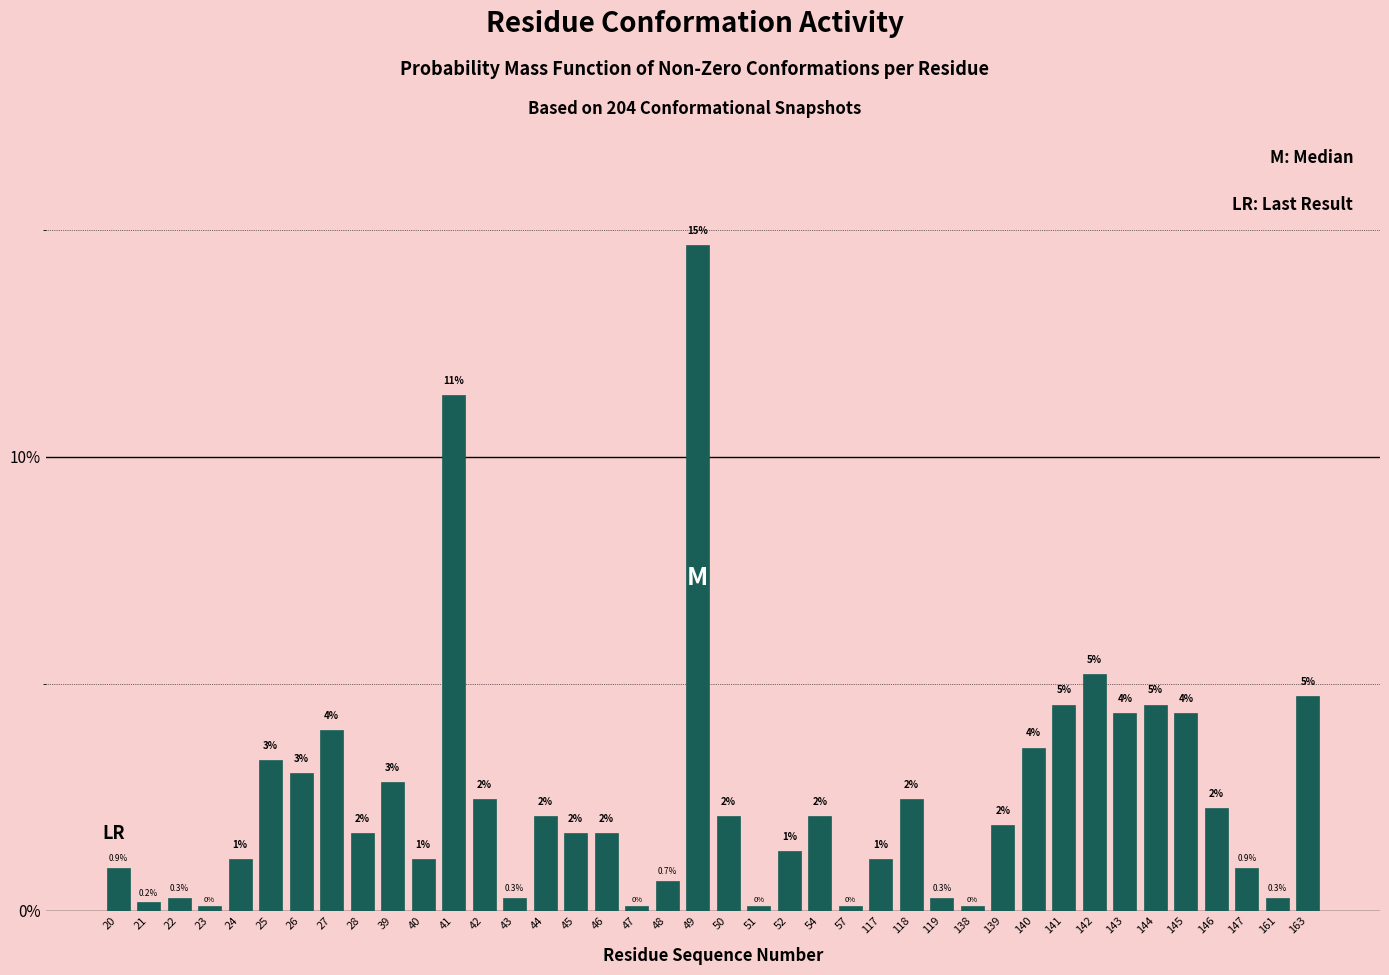

Are the bars horizontal?

No